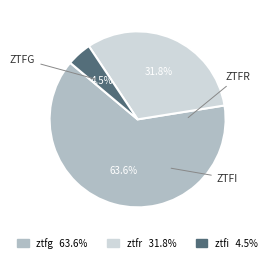

Rank the categories by value from highest to lowest.

ztfg, ztfr, ztfi